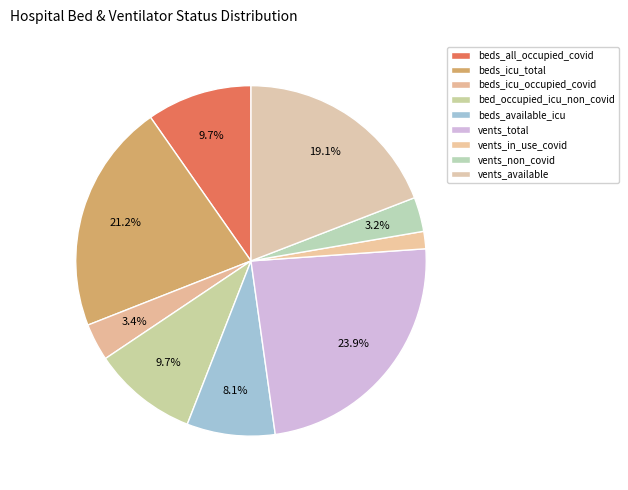

How many segments does this pie chart have?

9